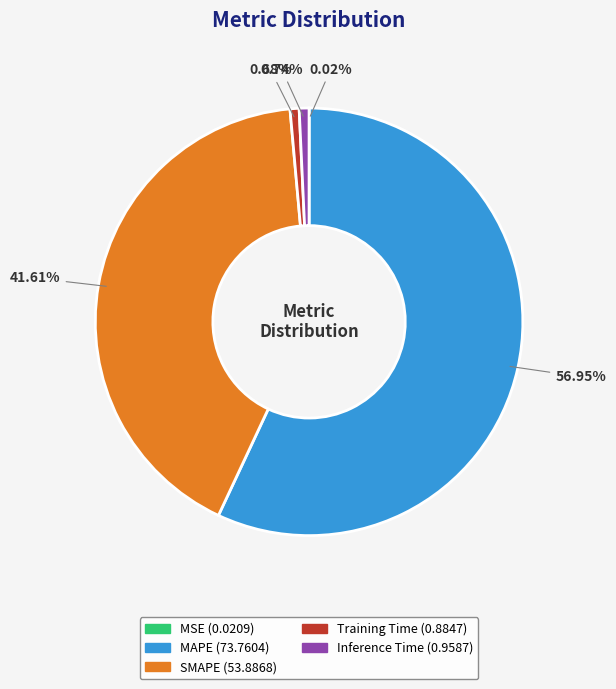

Which slice is the largest?

MAPE